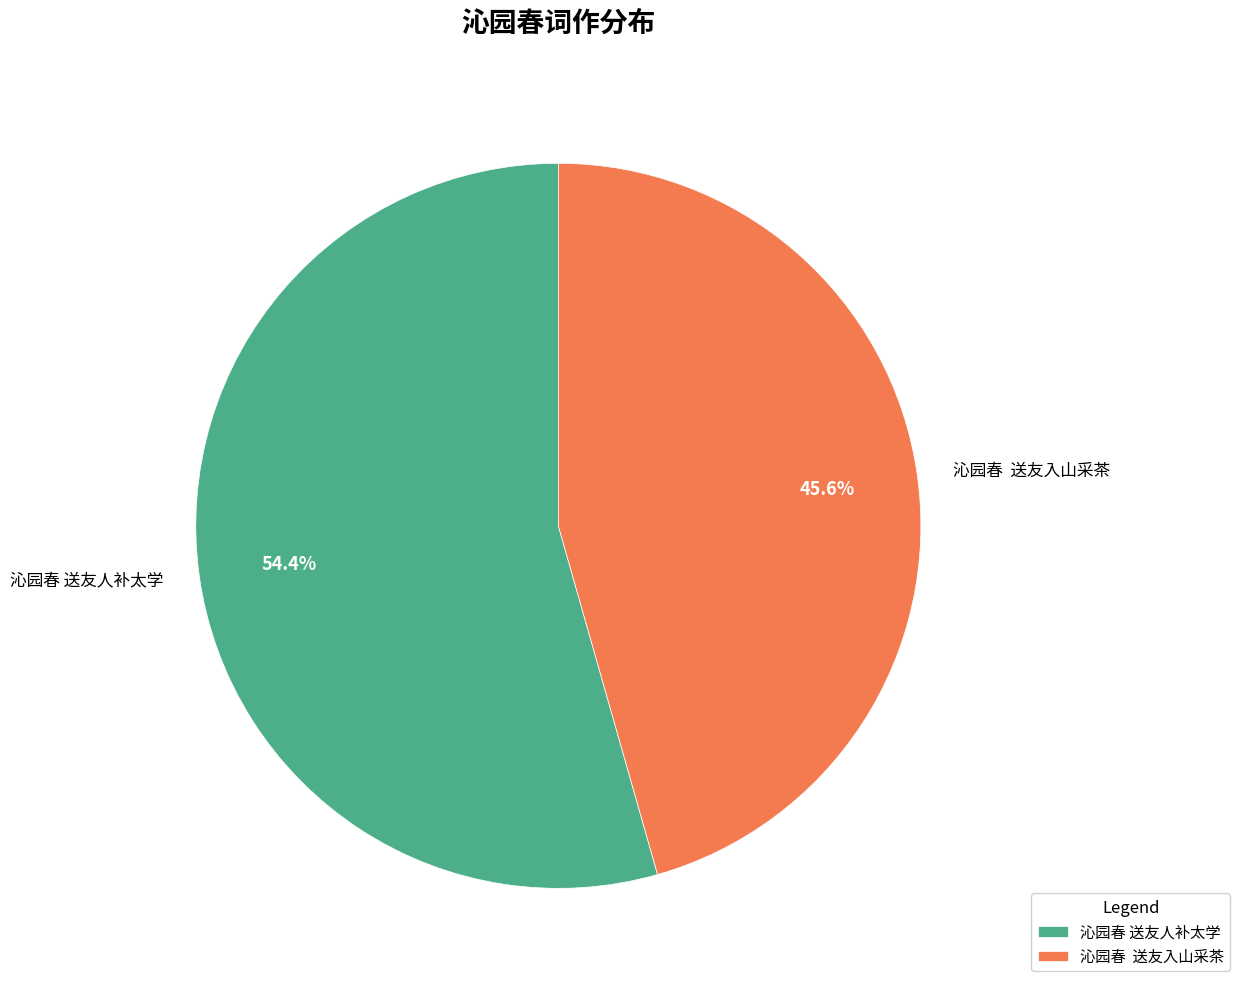

How much of the chart is everything except 沁园春 送友人补太学?

45.6%